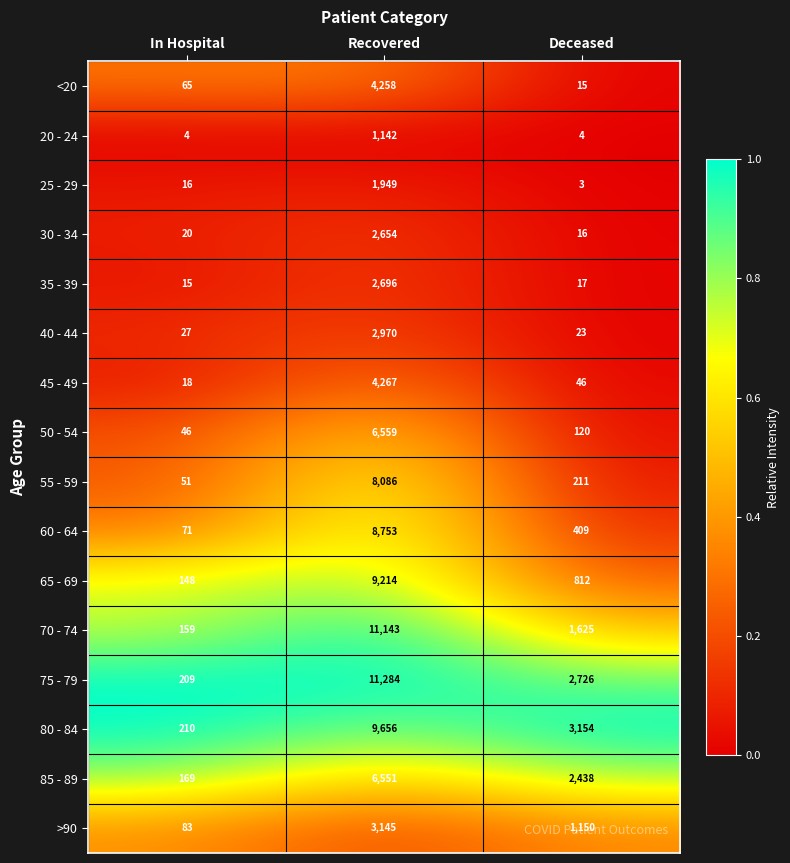

The value of 45 - 49 at Deceased is 46. True or false?

True